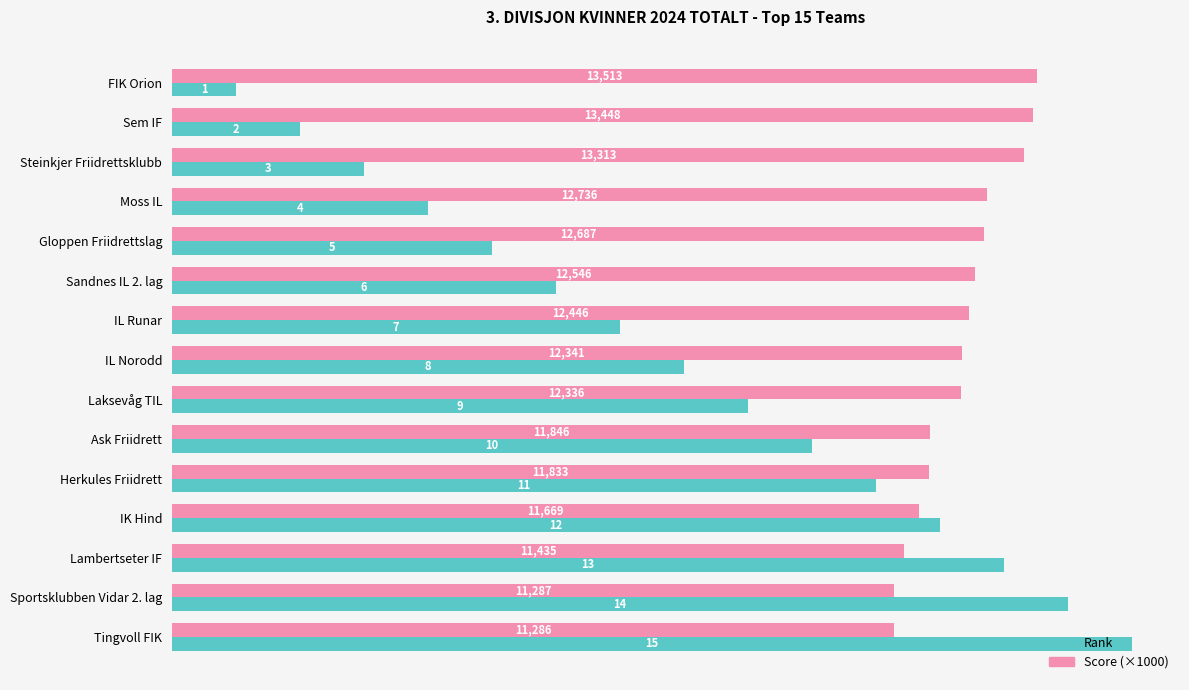

Count the number of categories in the chart.

15